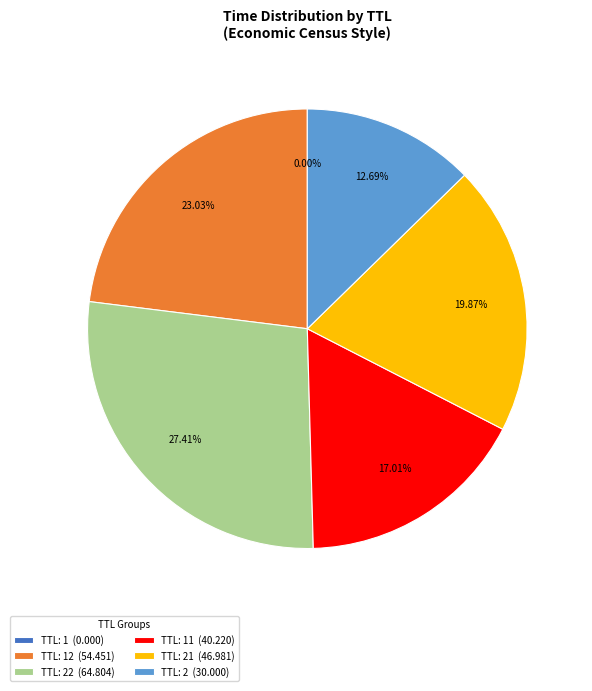

Is there a majority slice in this chart?

No